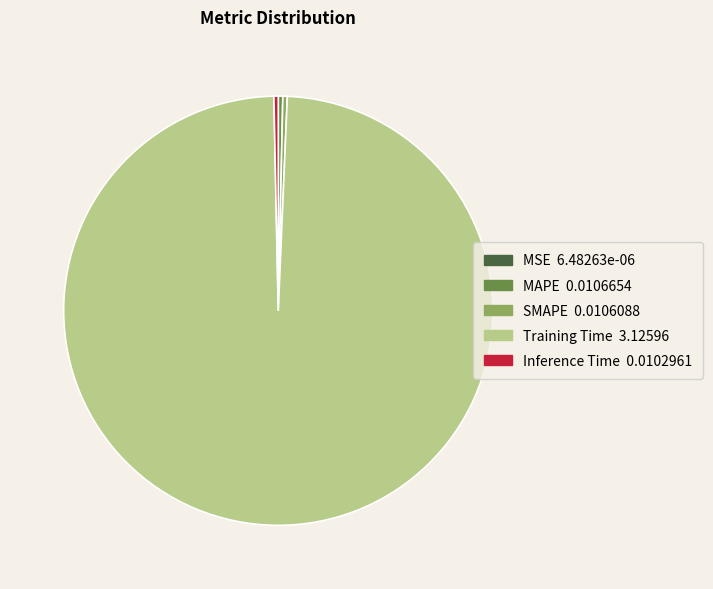

What is the largest slice in the pie chart?

Training Time